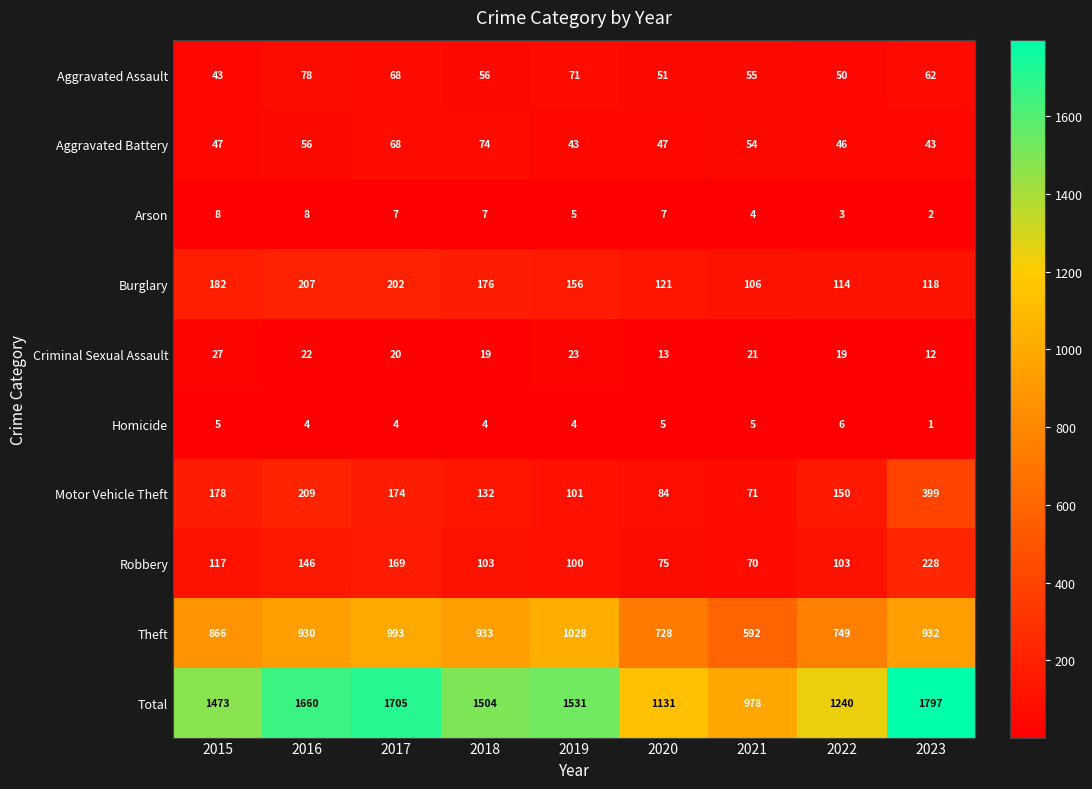

The Aggravated Assault series shows 51 at 2020. True or false?

True